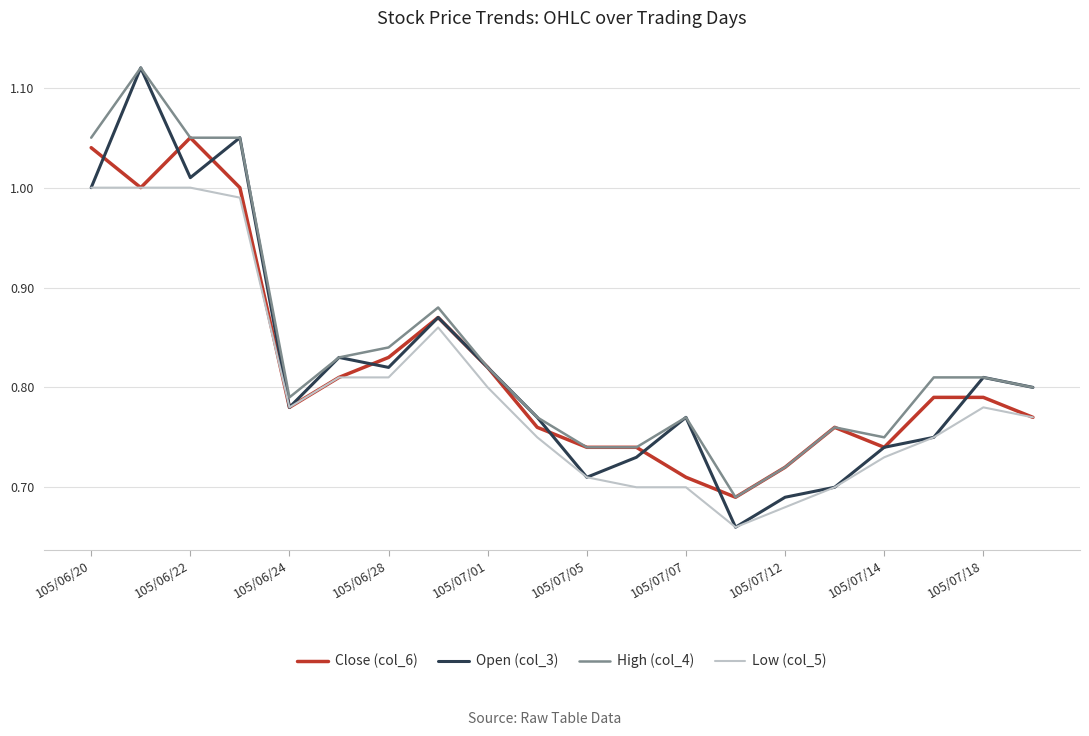

Which series has the largest total across all categories?

High (col_4)